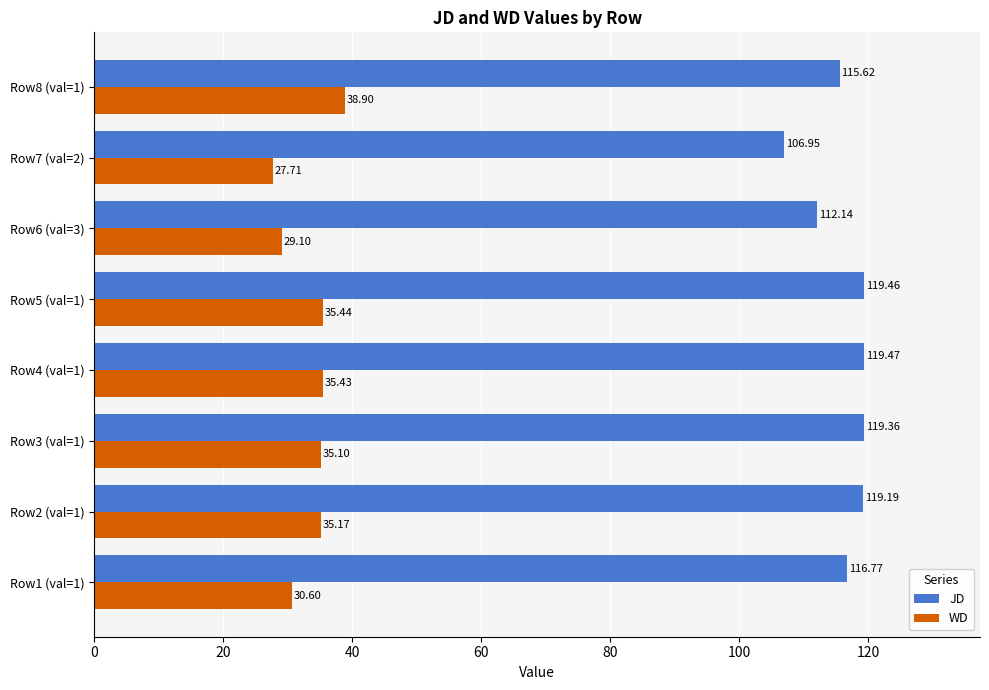

How many data points does each series have?

8